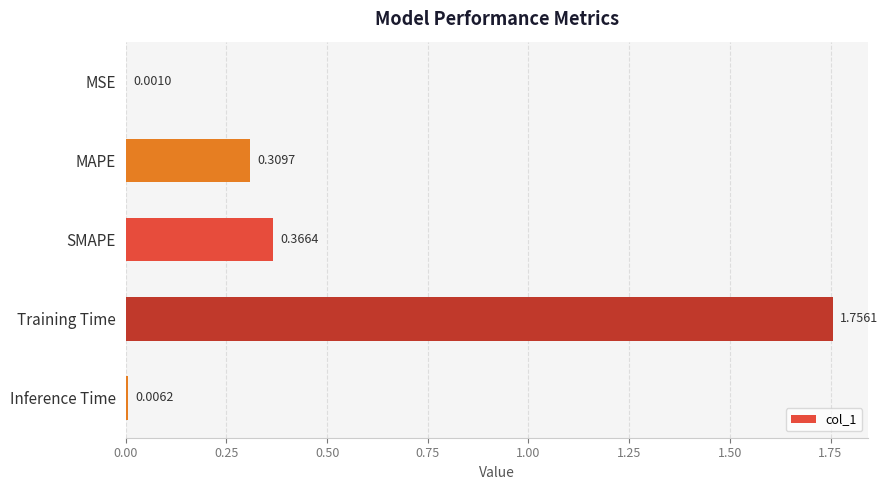

Between SMAPE and Inference Time, which is larger?

SMAPE